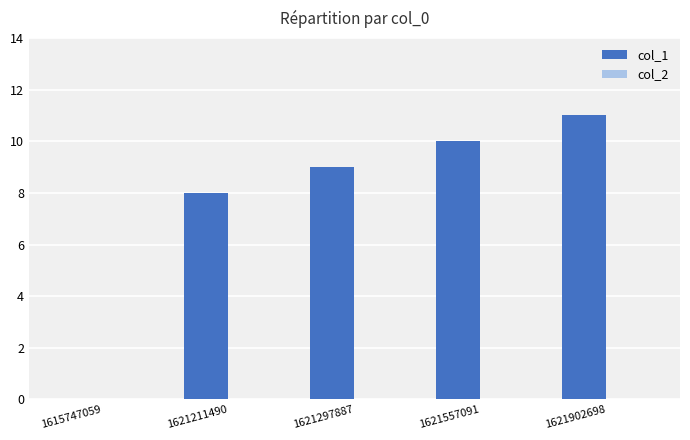

The chart shows a value of 17 at 1621902698. True or false?

False